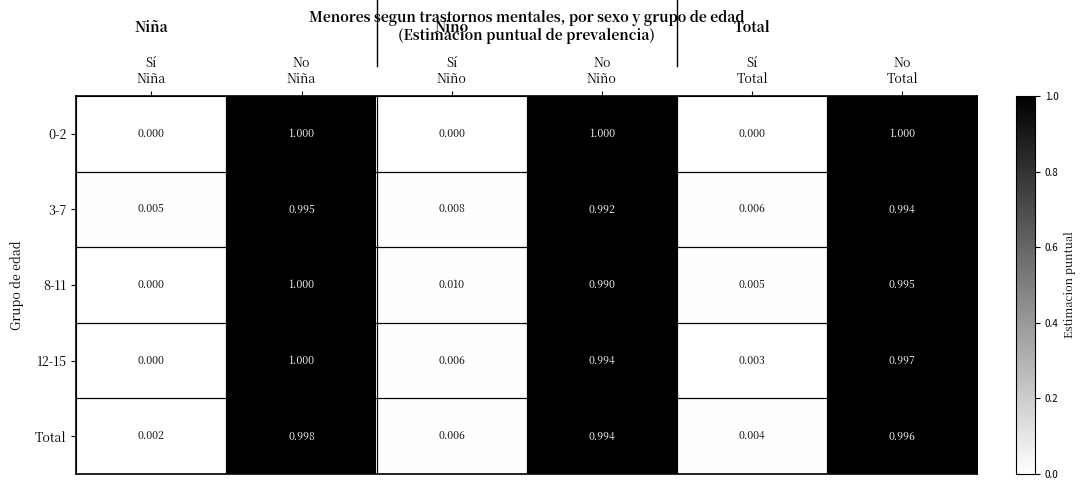

How many positive values does the 0-2 series have?

3